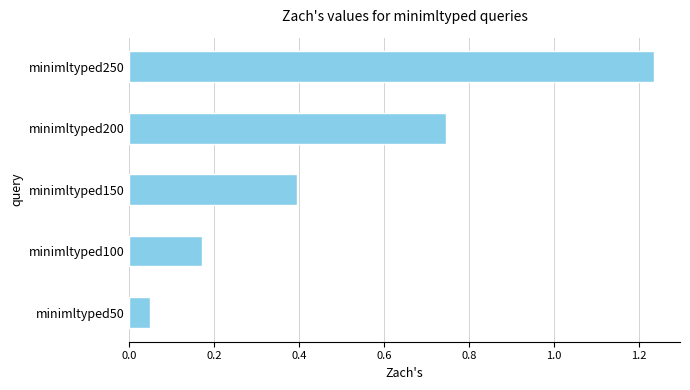

The value at minimltyped150 is 0.4. True or false?

True